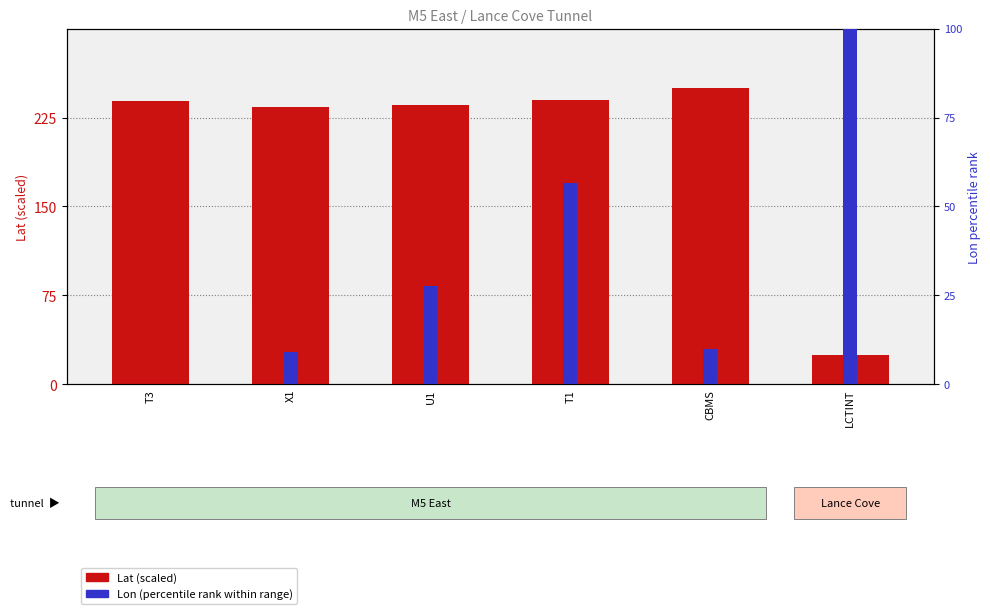

Is it true that Lon (percentile rank) equals 9.9 at CBMS?

True